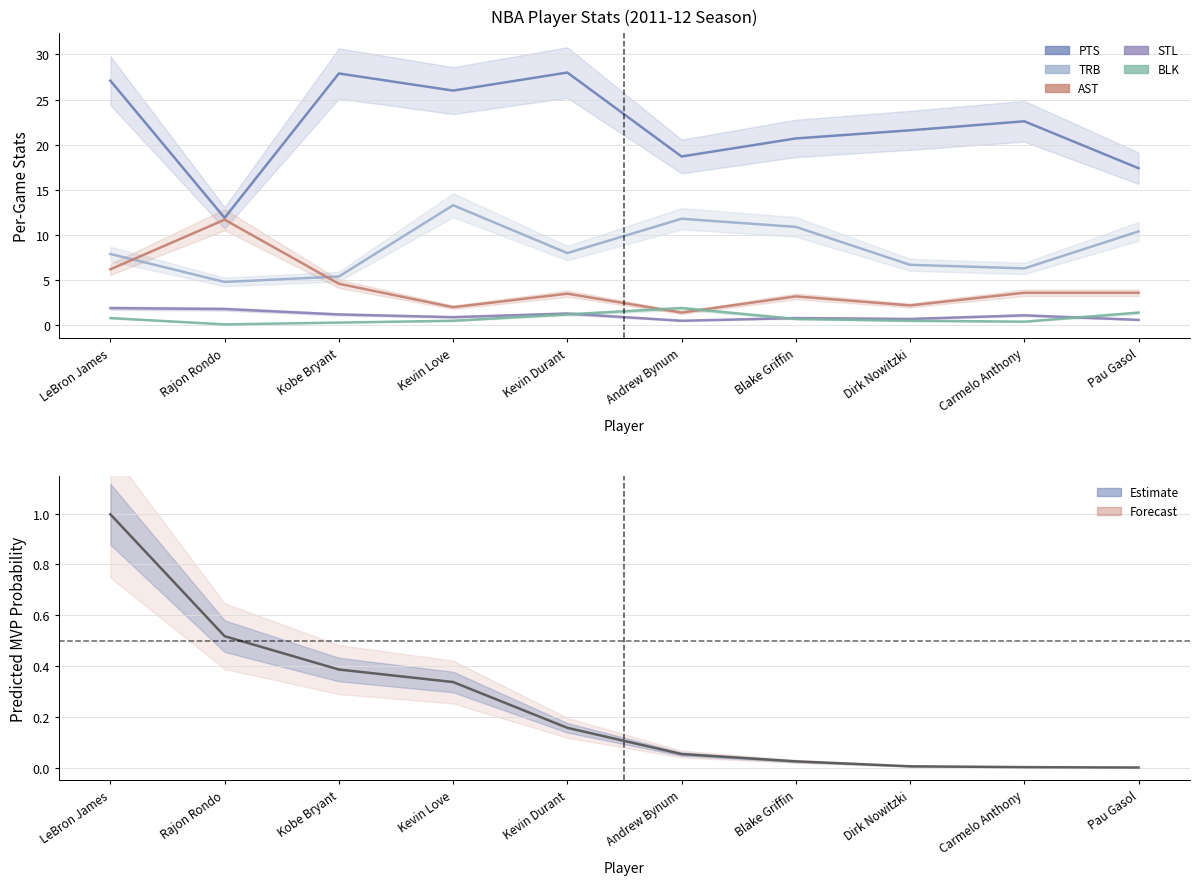

List the labels in order of BLK value, largest first.

Andrew Bynum, Pau Gasol, Kevin Durant, LeBron James, Blake Griffin, Kevin Love, Dirk Nowitzki, Carmelo Anthony, Kobe Bryant, Rajon Rondo